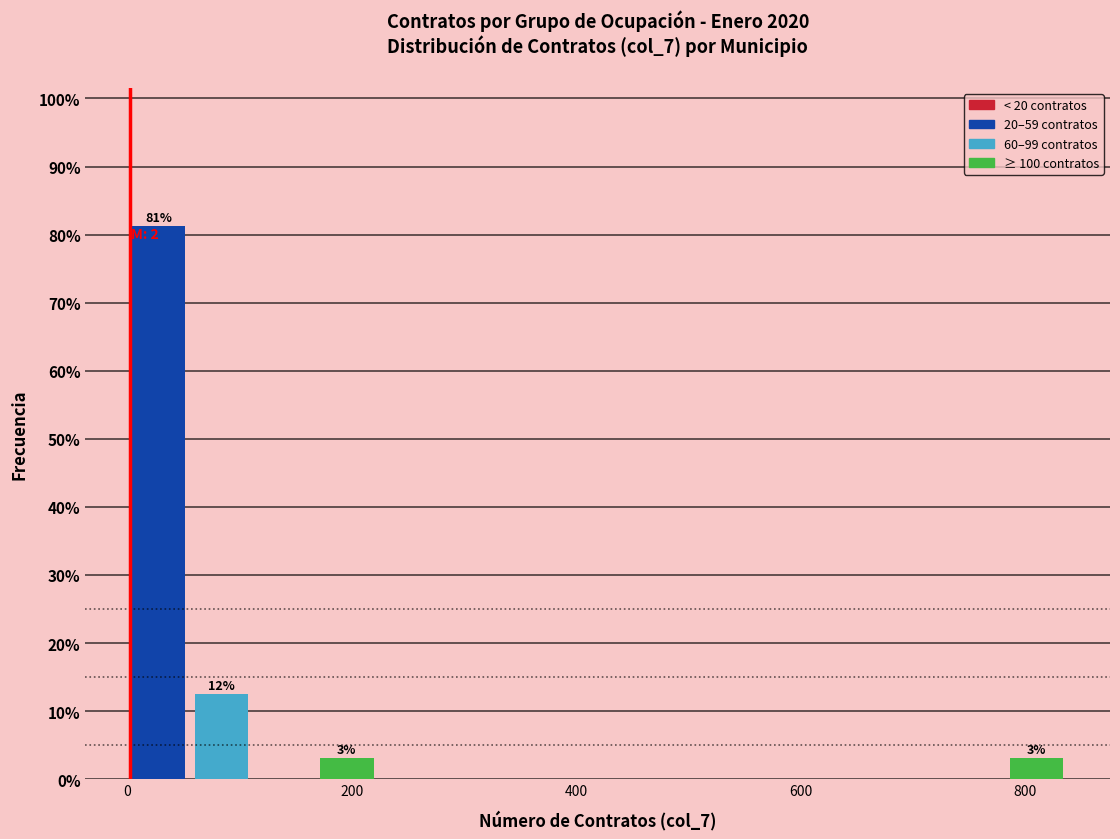

Around what value on the x-axis is the tallest bar? Give the approximate position of its centre, as read against the axis.

20